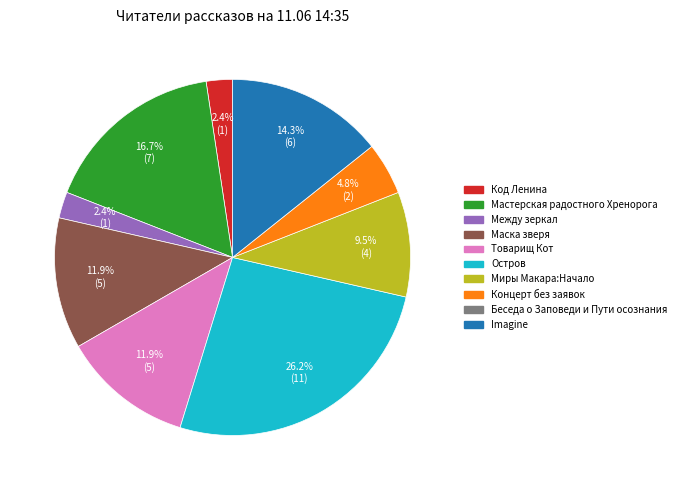

Is there any slice that represents more than half of the pie?

No